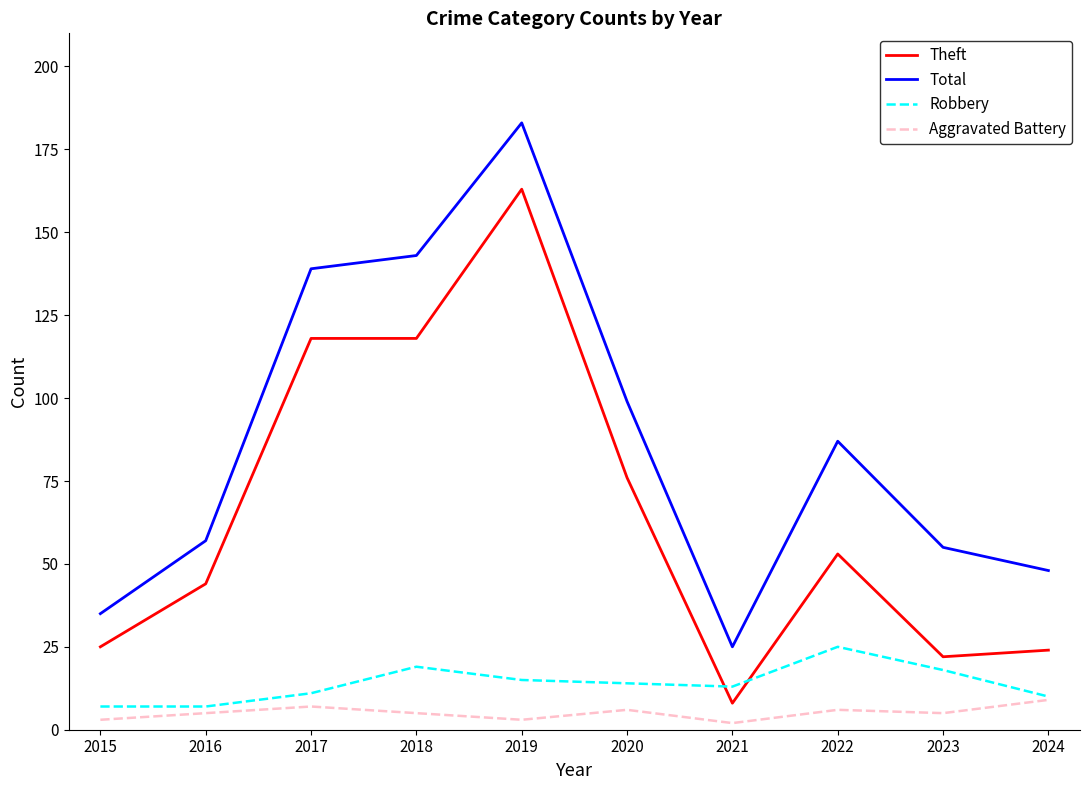

How many lines are shown in the chart?

4